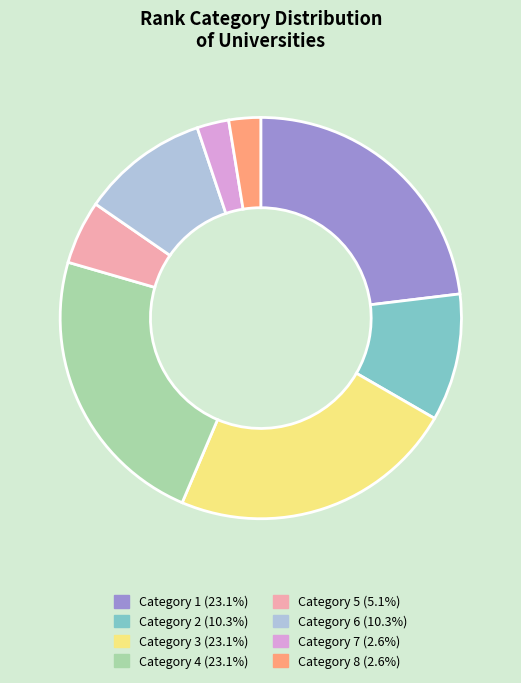

What is the ratio of the value at Category 2 (10.3%) to the value at Category 5 (5.1%)?

2.0